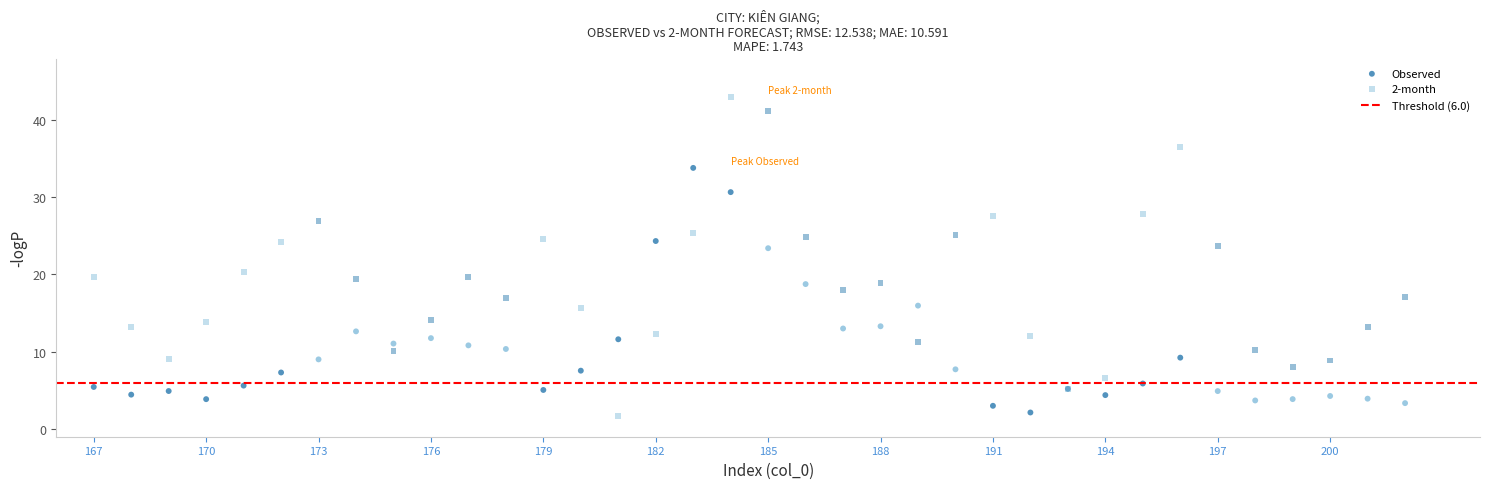

What is the X range (max minus min) for the scatter plot?

35.0